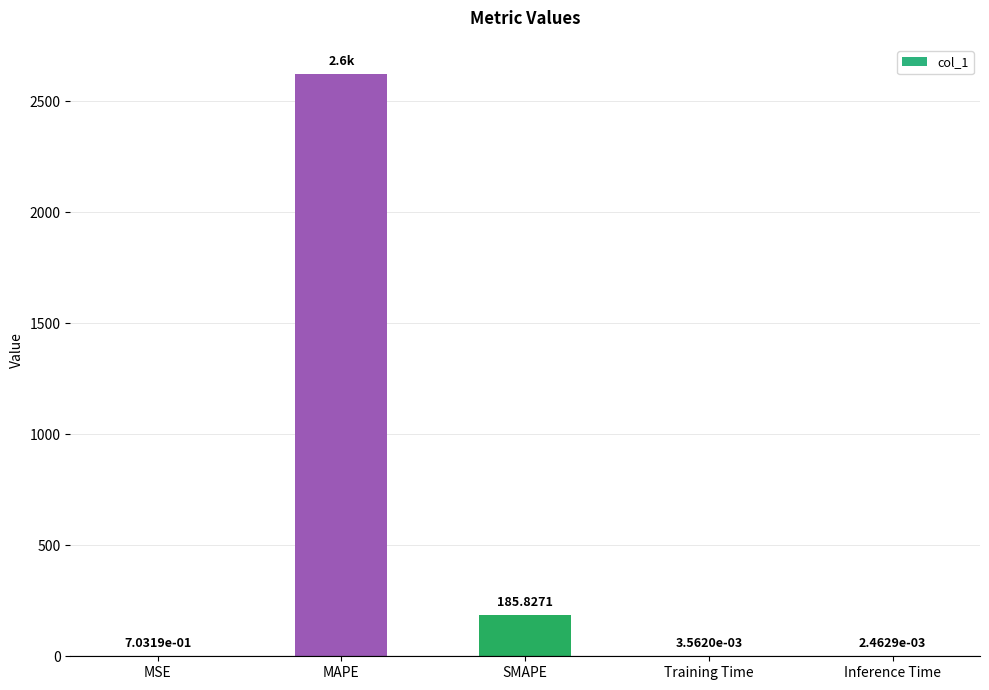

What is the maximum value shown in the chart?

2622.3